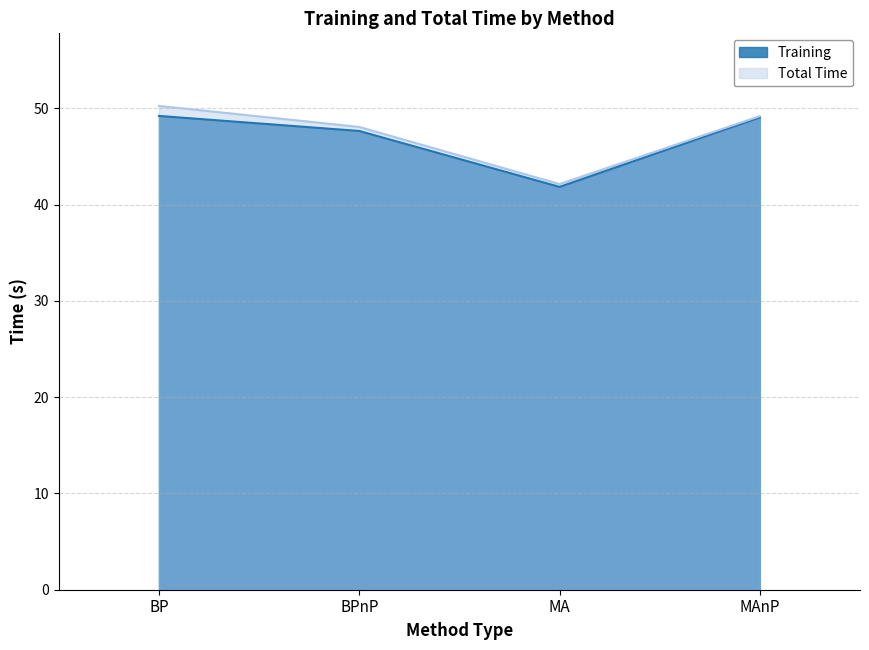

Reading left to right, what are all the values shown in this chart?

Training: 49.2	47.6	41.8	49.1
Total Time: 50.3	48.1	42.1	49.2